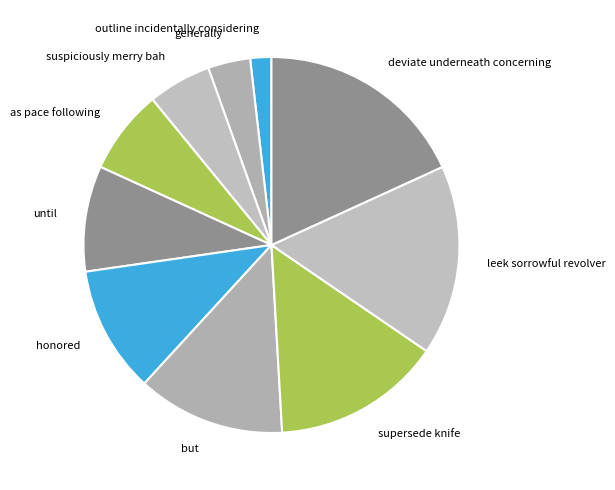

What is the ratio of the value at but to the value at deviate underneath concerning?

0.7